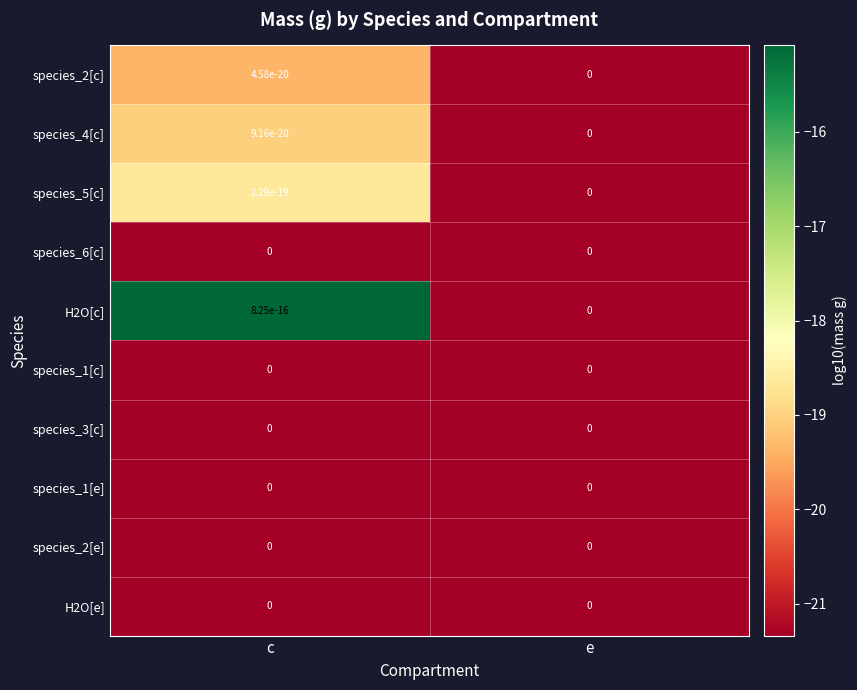

Which series has the widest spread of values?

H2O[c]